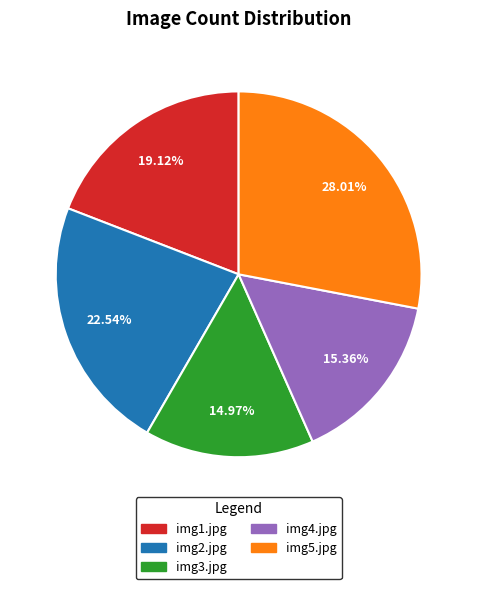

To the nearest percent, what is the difference between the img3.jpg and img2.jpg slice percentages?

8%